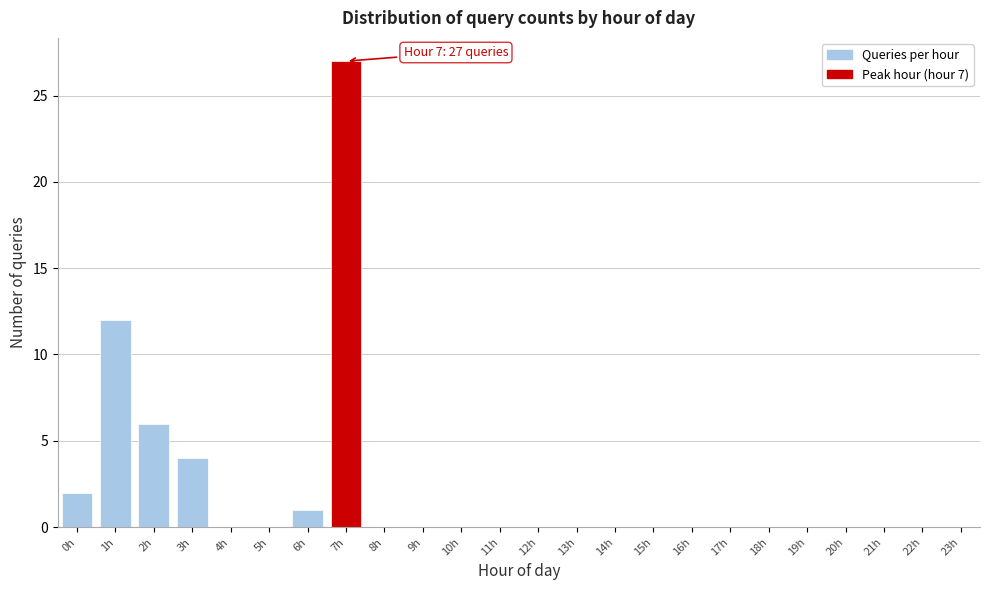

Reading left to right, list all the values displayed in this chart.

0h=2	1h=12	2h=6	3h=4	4h=0	5h=0	6h=1	7h=27	8h=0	9h=0	10h=0	11h=0	12h=0	13h=0	14h=0	15h=0	16h=0	17h=0	18h=0	19h=0	20h=0	21h=0	22h=0	23h=0